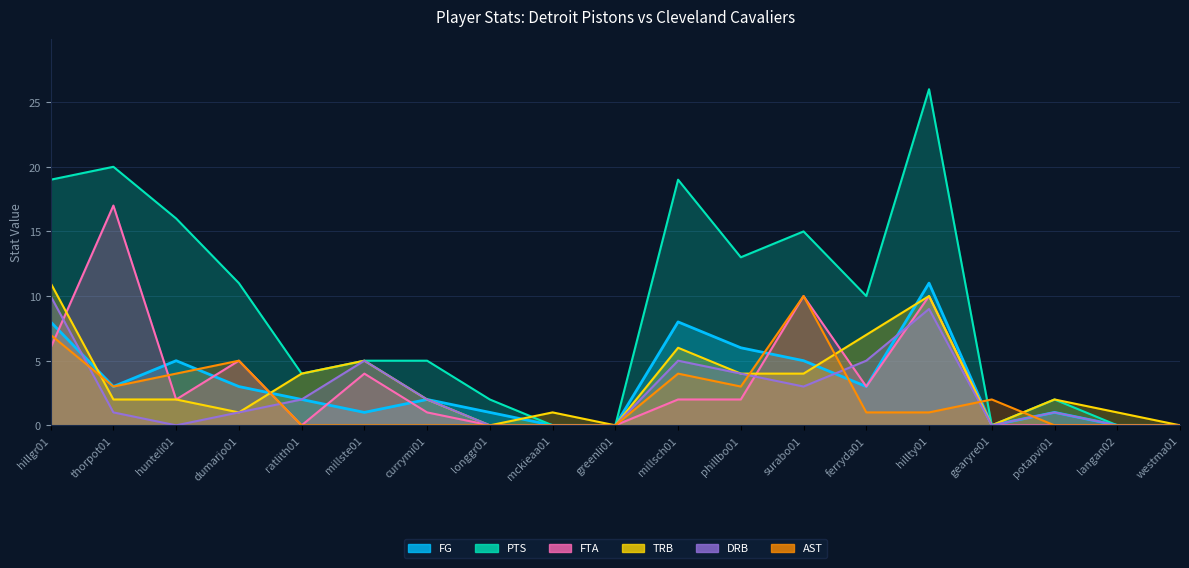

List the series in order of their peak value, lowest first.

DRB, AST, FG, TRB, FTA, PTS